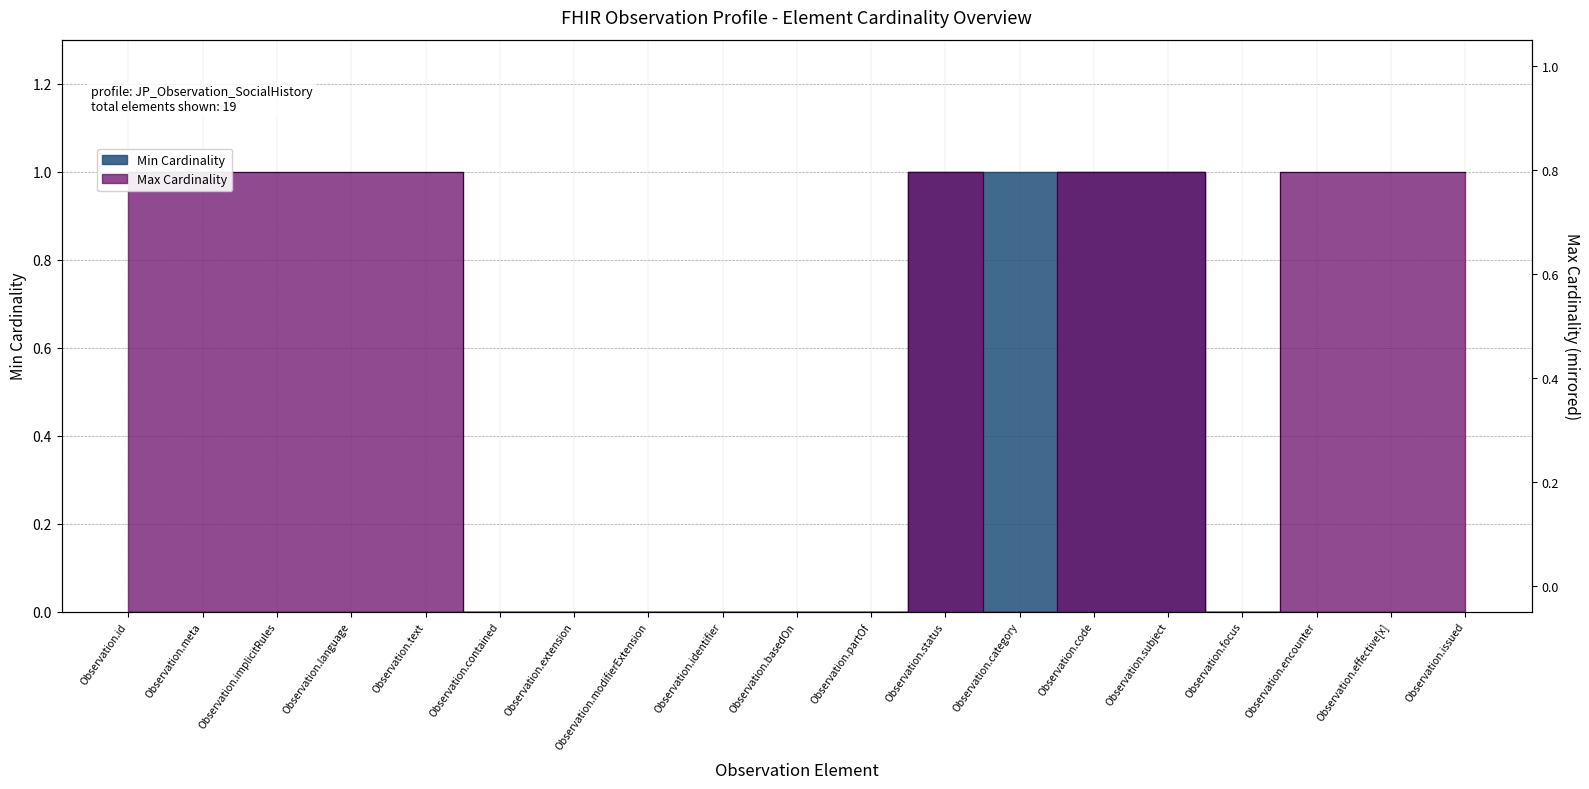

At which category does the chart reach its peak across all series?

Observation.status